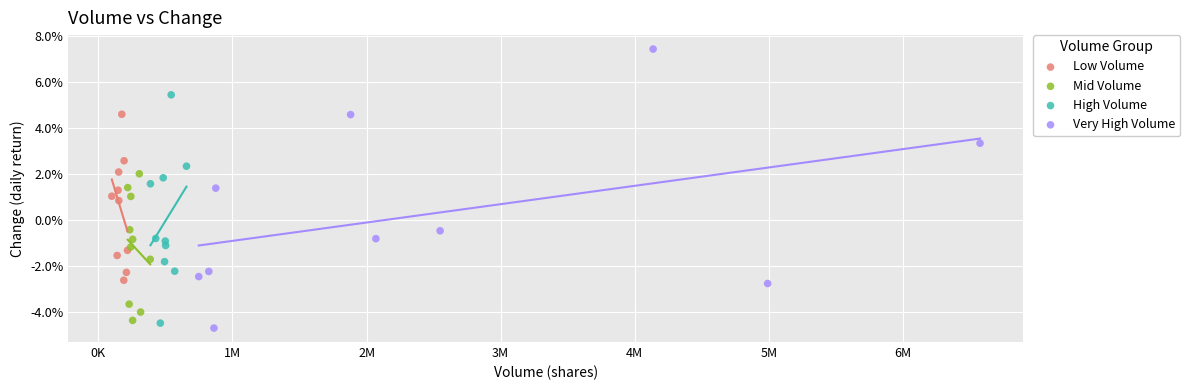

What are all the series names shown in the legend?

Low Volume, Mid Volume, High Volume, Very High Volume